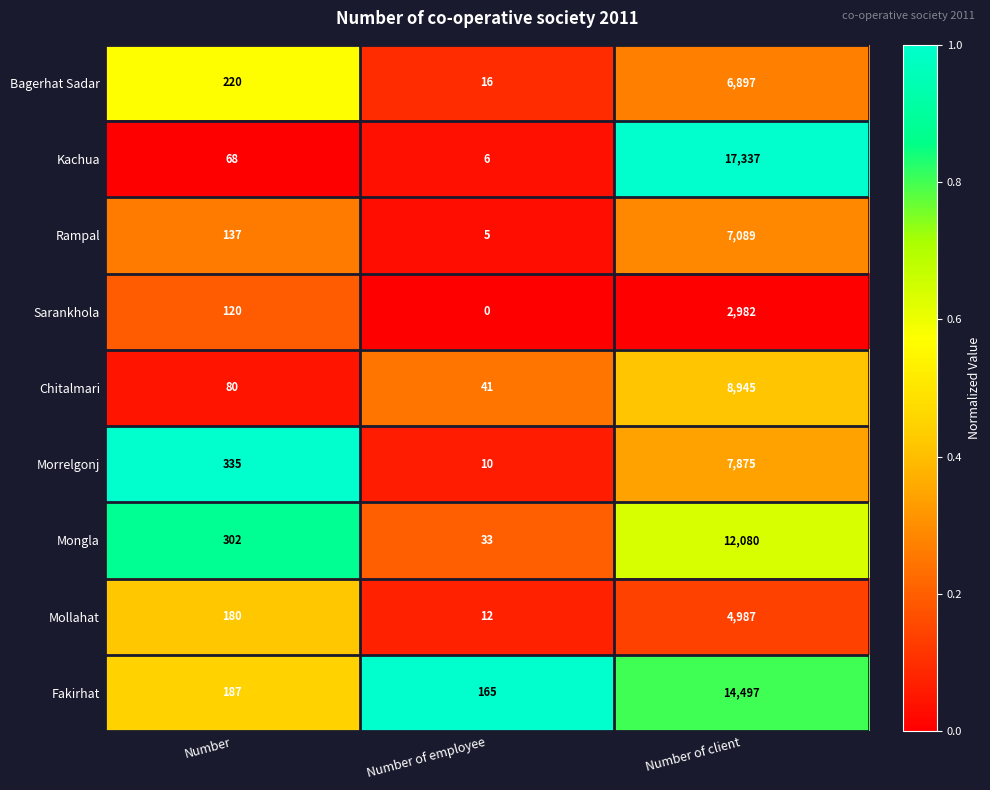

Reading right to left, list all the values displayed in this chart.

Bagerhat Sadar: 6897	16	220
Kachua: 17337	6	68
Rampal: 7089	5	137
Sarankhola: 2982	0	120
Chitalmari: 8945	41	80
Morrelgonj: 7875	10	335
Mongla: 12080	33	302
Mollahat: 4987	12	180
Fakirhat: 14497	165	187